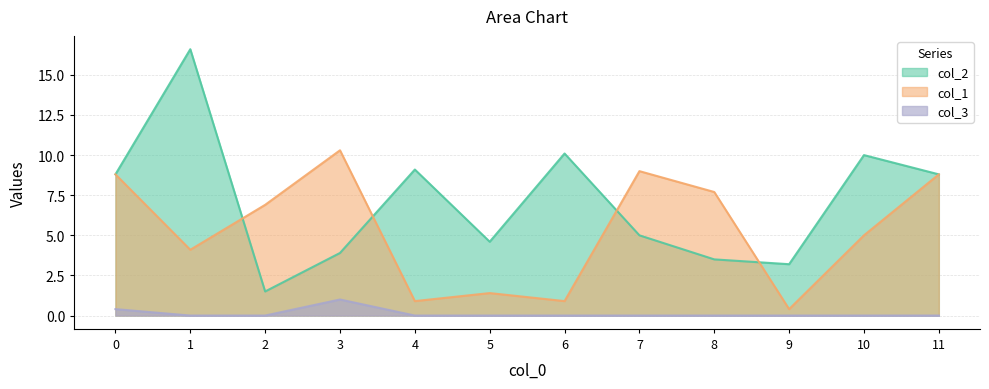

At which category does the chart reach its minimum across all series?

1